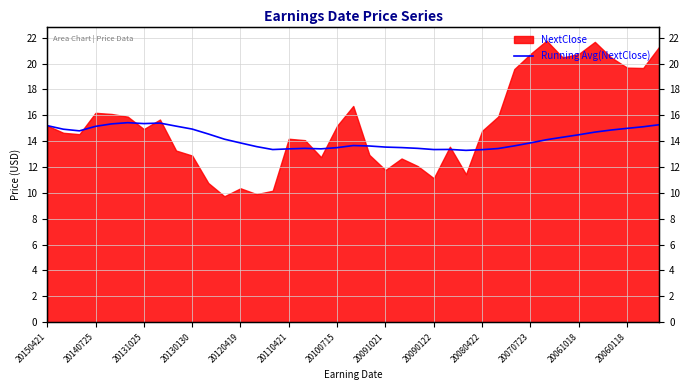

The value at 34 is 14.7. True or false?

True